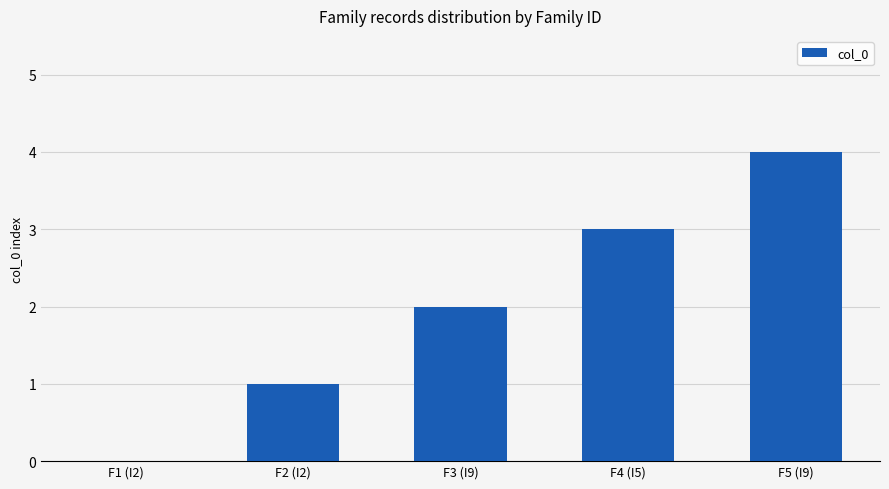

Between F3 (I9) and F1 (I2), which is larger?

F3 (I9)